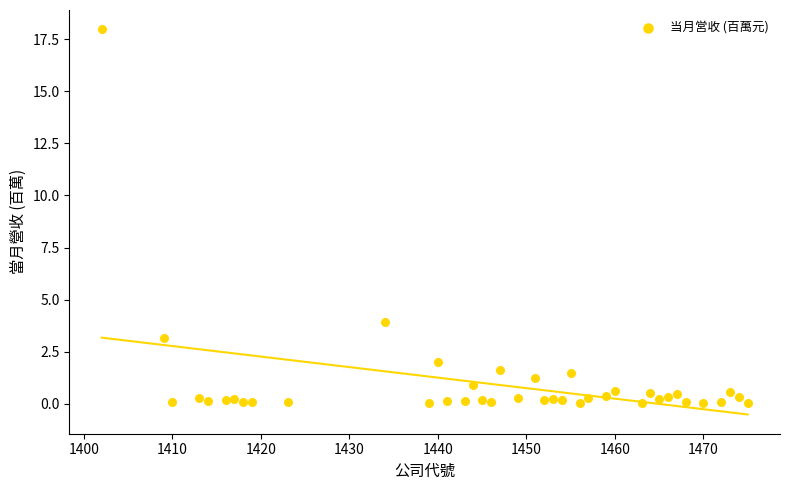

What Y value in the scatter plot is closest to 9?

3.9